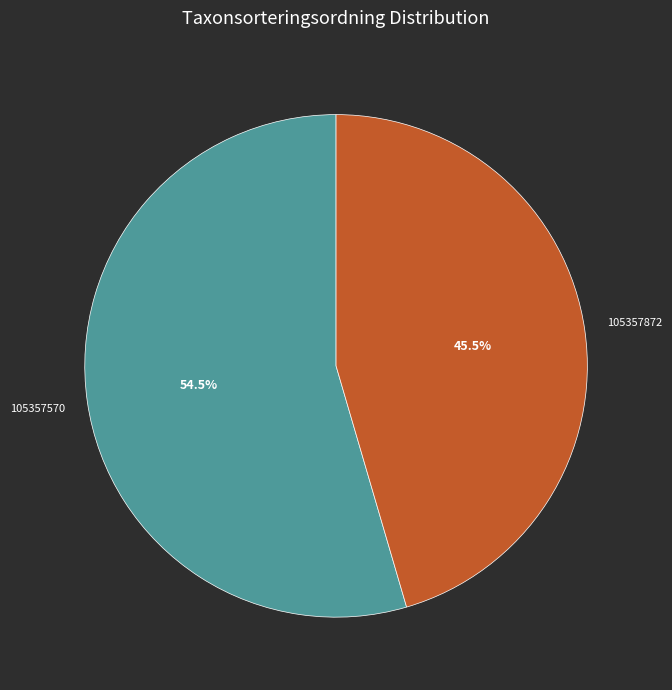

To the nearest percent, what is the average slice percentage?

50%